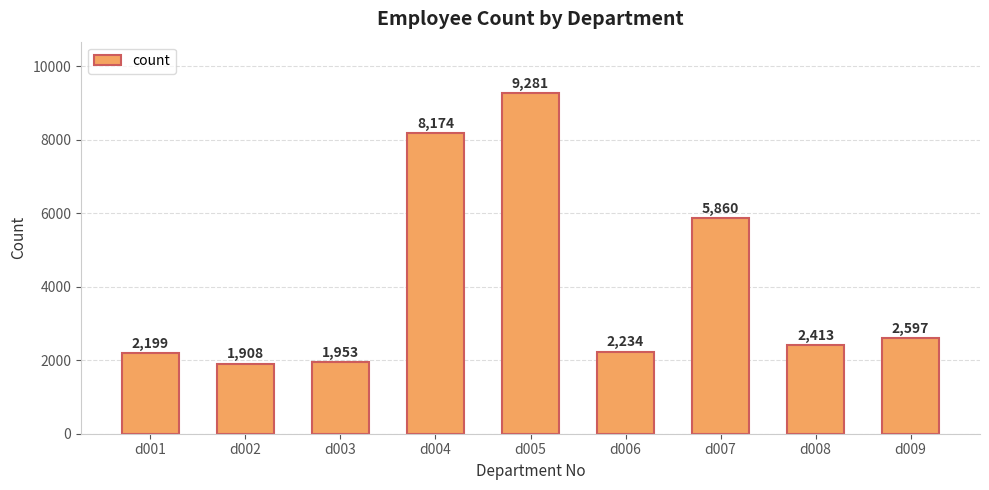

How many distinct data groups are displayed?

1